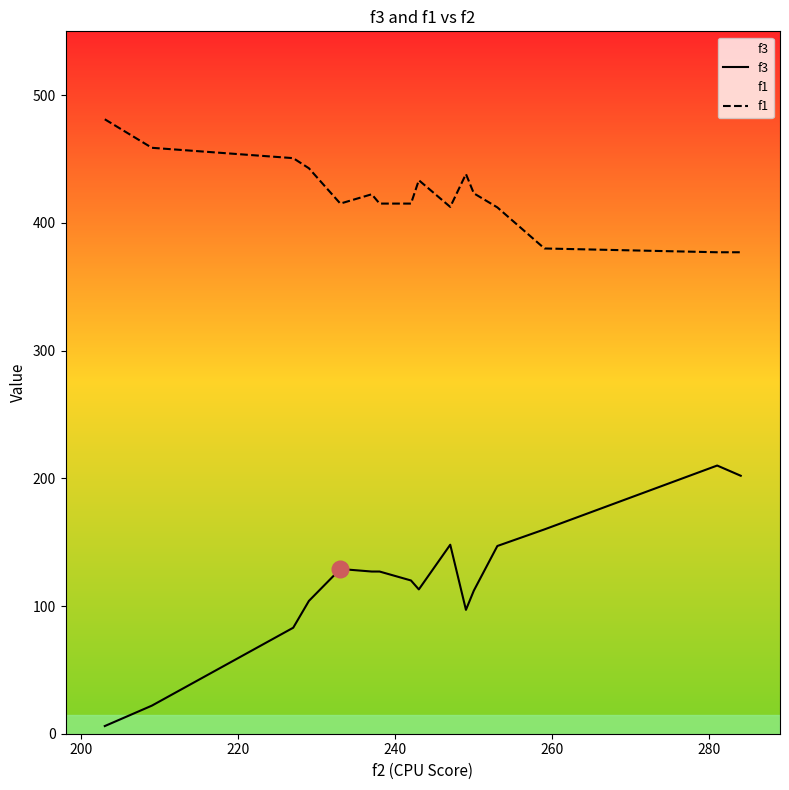

Which series has the largest total across all categories?

f1